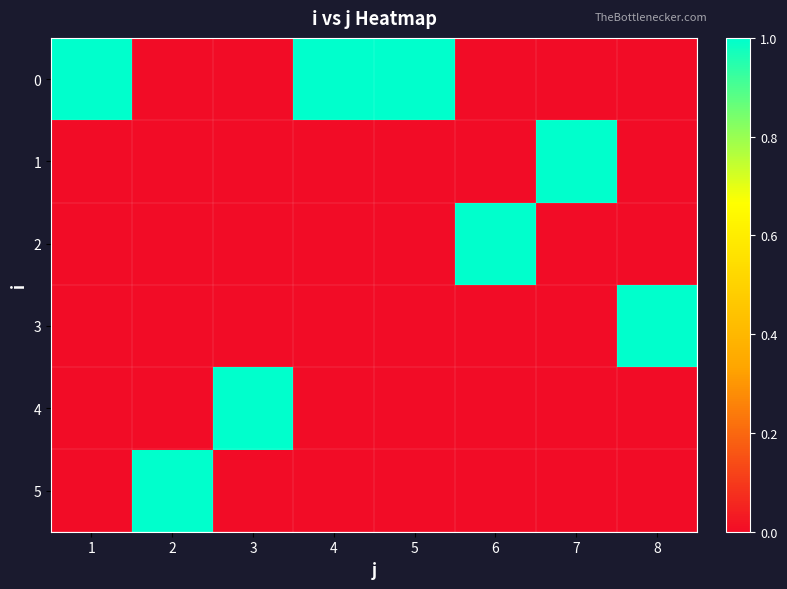

At which category is the sum across all series the highest?

1